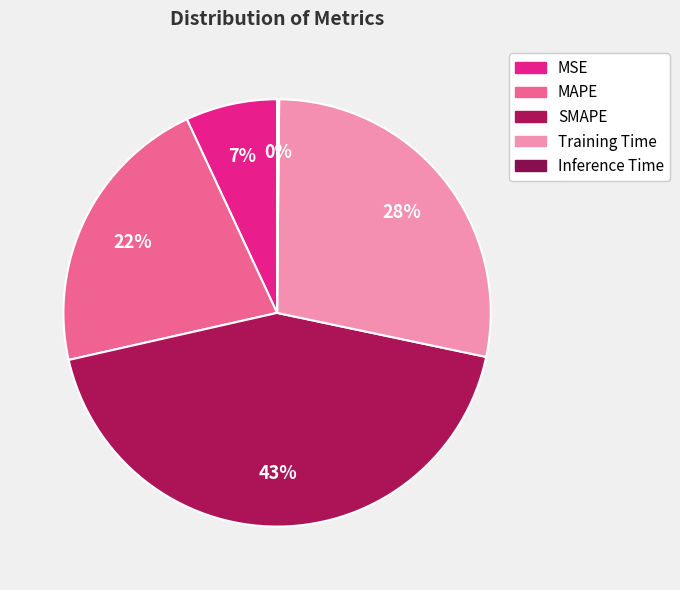

To the nearest percent, what is the average slice percentage?

20%